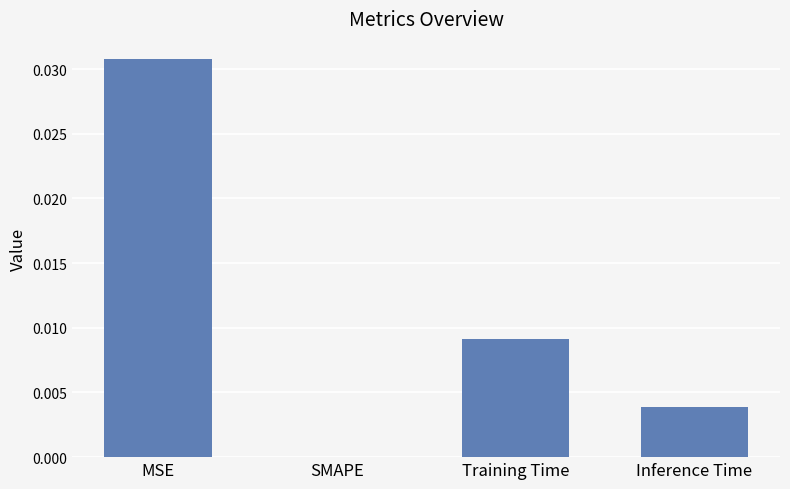

Are the bars horizontal?

No